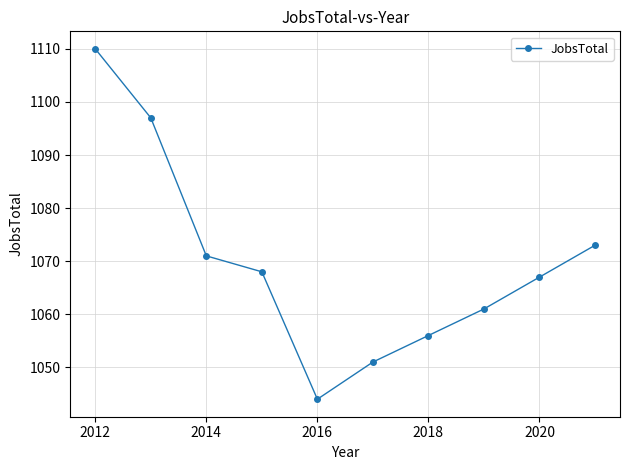

What is the sum of all values?

10698